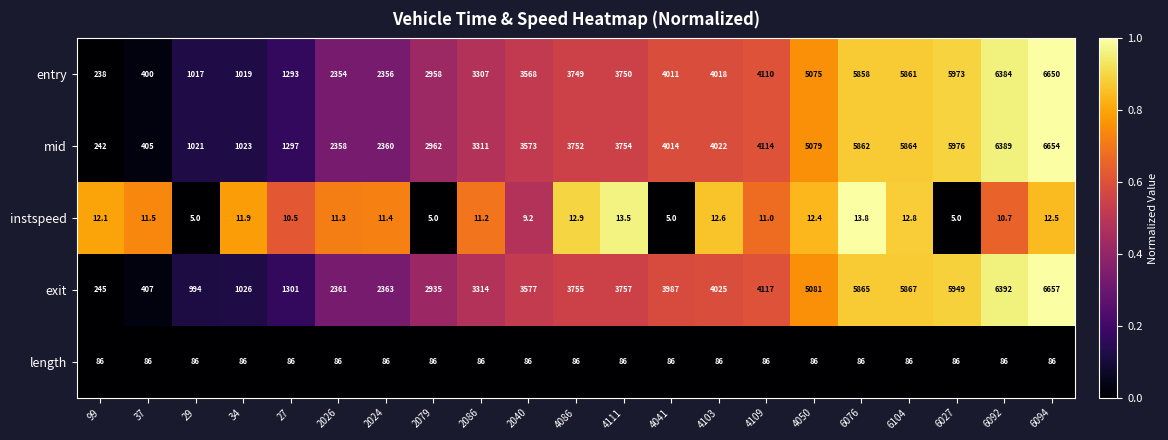

Is the value of entry at 4041 greater than the value of exit at 99?

Yes